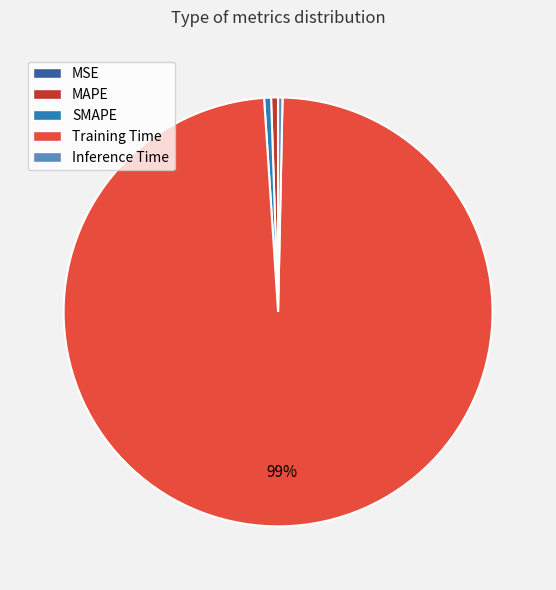

The MAPE slice represents 1% of the pie. True or false?

True